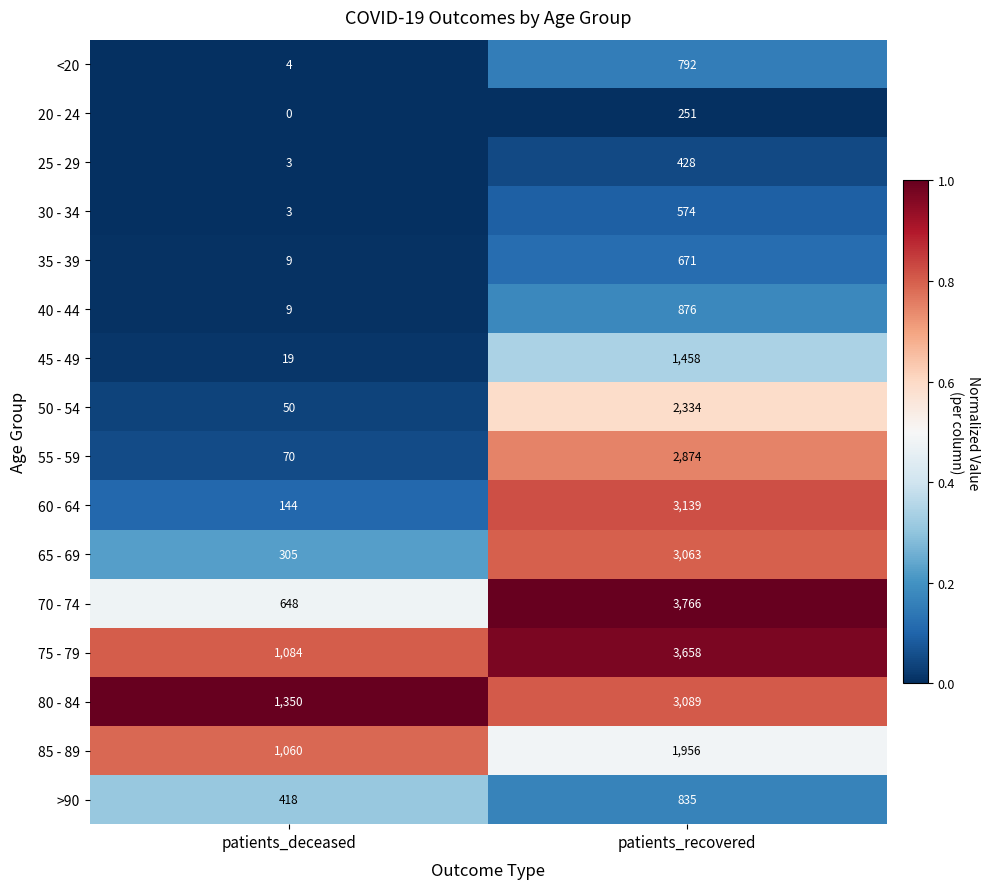

Which category has the highest value across all series?

patients_recovered